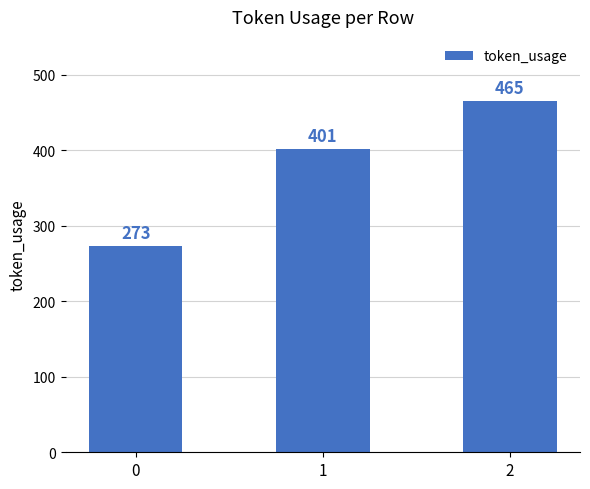

Count the values in the range 273 to 465.

3